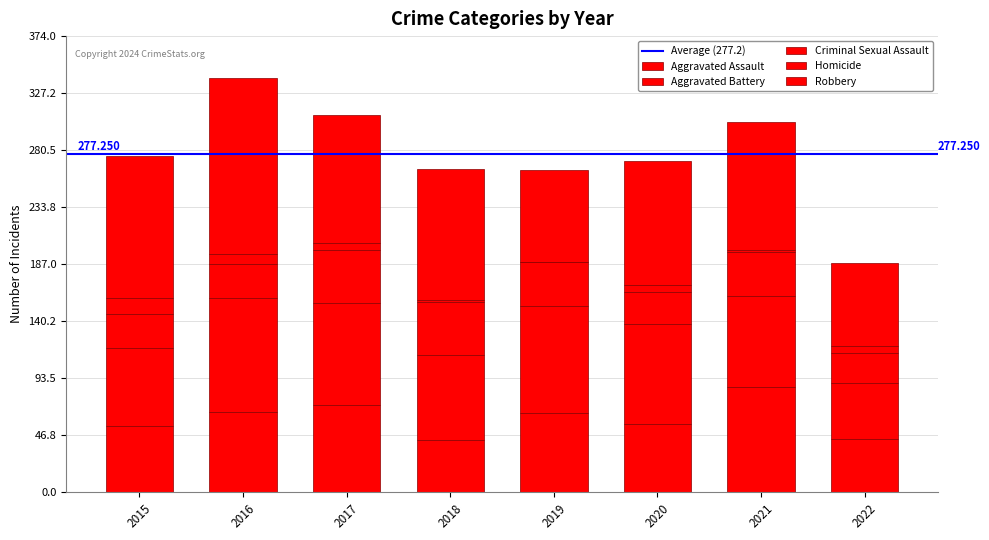

The value of Aggravated Assault at 2020 is 91. True or false?

False